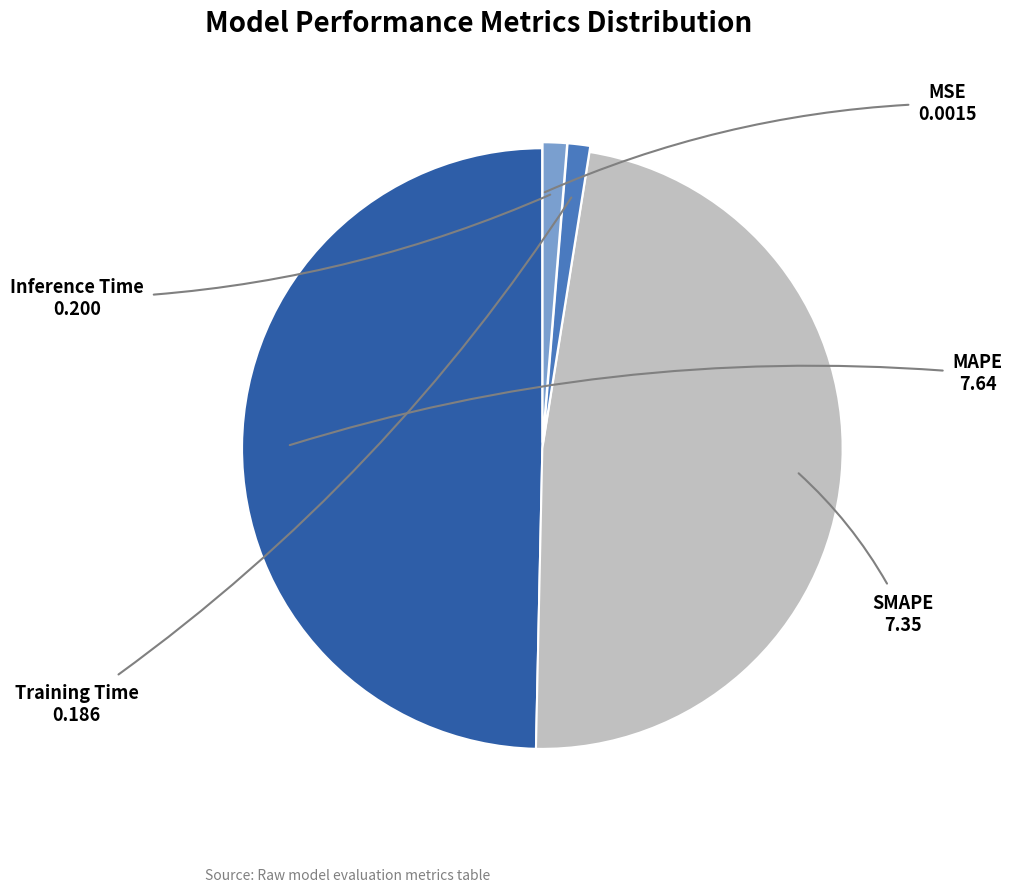

Count the number of slices in the pie.

5